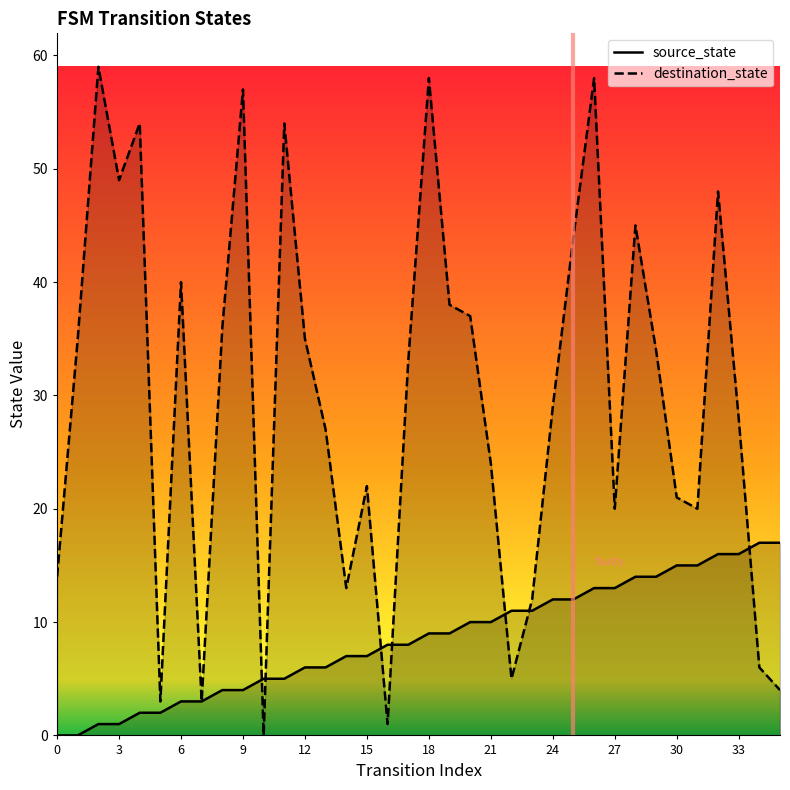

List the series in order of their overall mean, highest first.

destination_state, source_state